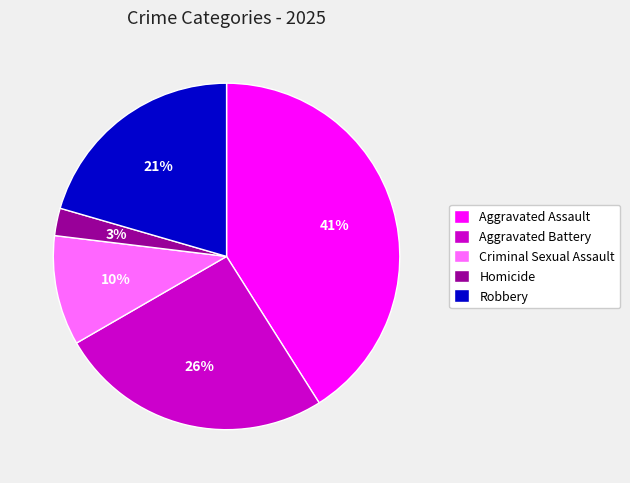

Count the number of slices in the pie.

5